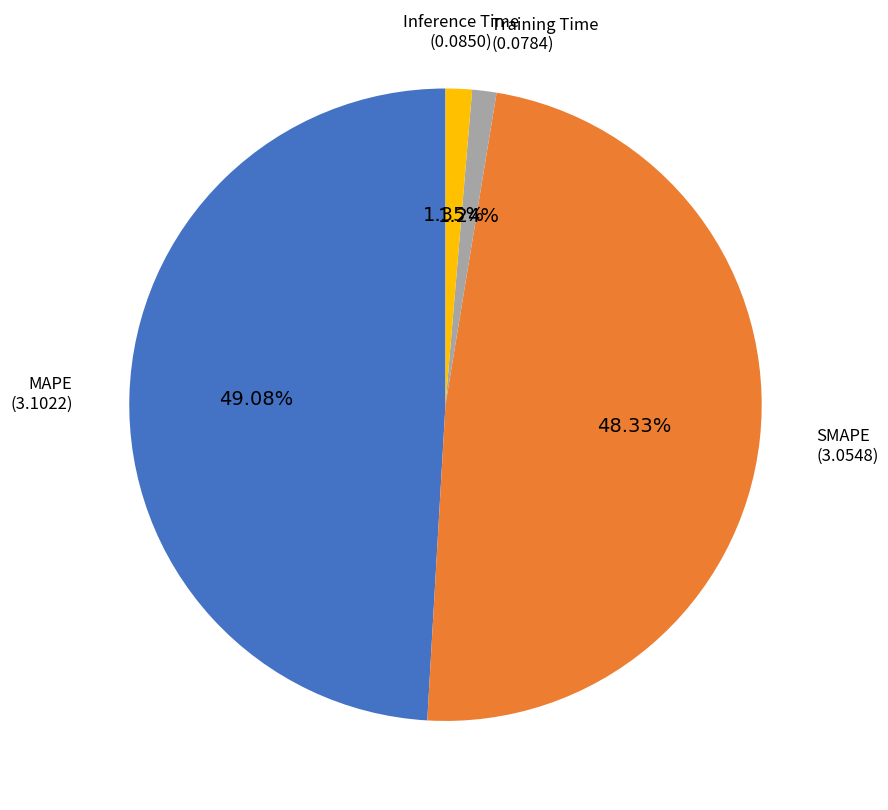

Is there a majority slice in this chart?

No